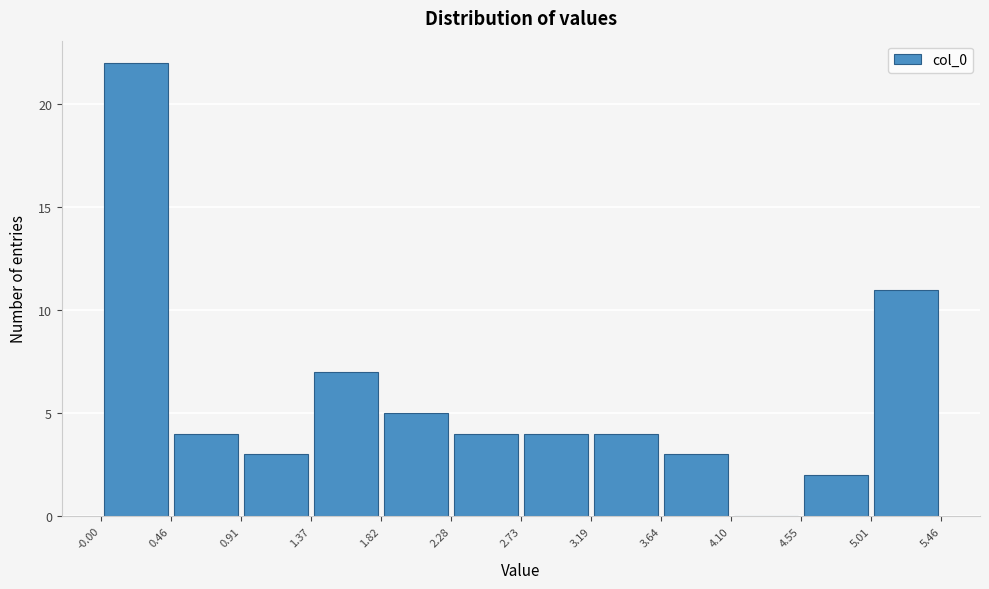

How tall is the bar that spans 2.73 to 3.19 on the x-axis? The values are not printed on the chart, so give them approximately, as read against the axis.

4